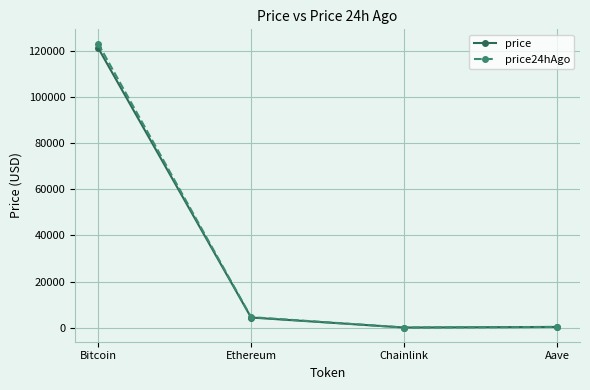

What are all the series names shown in the legend?

price, price24hAgo